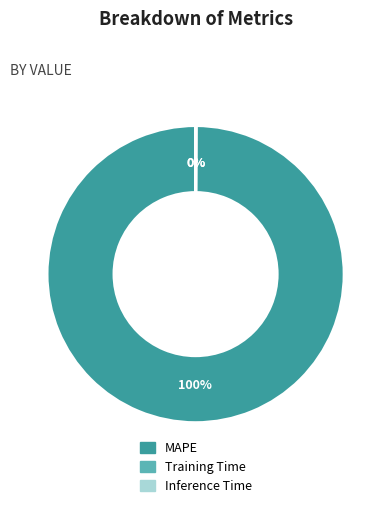

Which category has the biggest portion of the pie?

MAPE